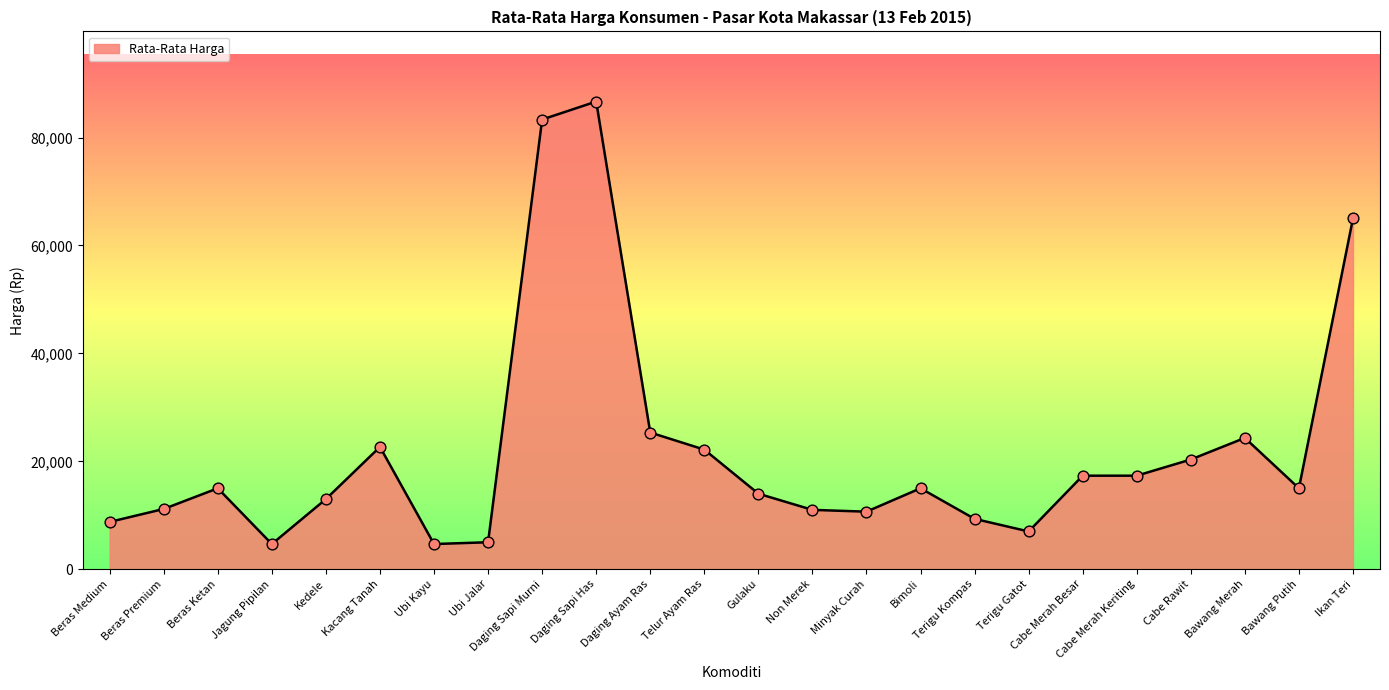

What is the change in value from Jagung Pipilan to Telur Ayam Ras?

+17500.0